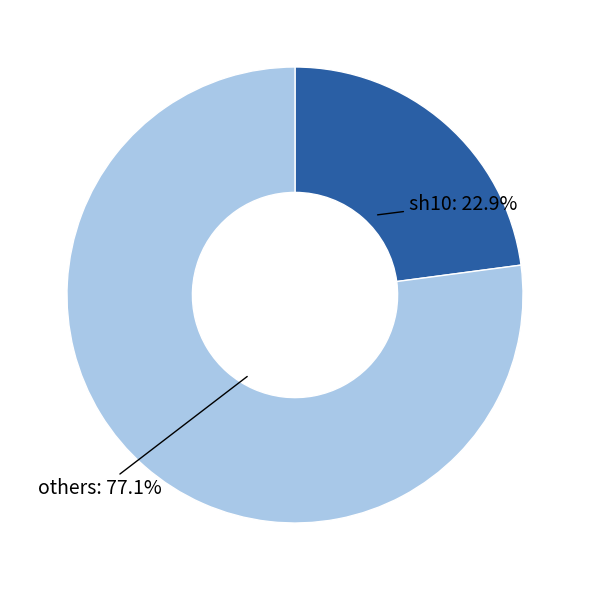

To the nearest percent, what is the average slice percentage?

50%